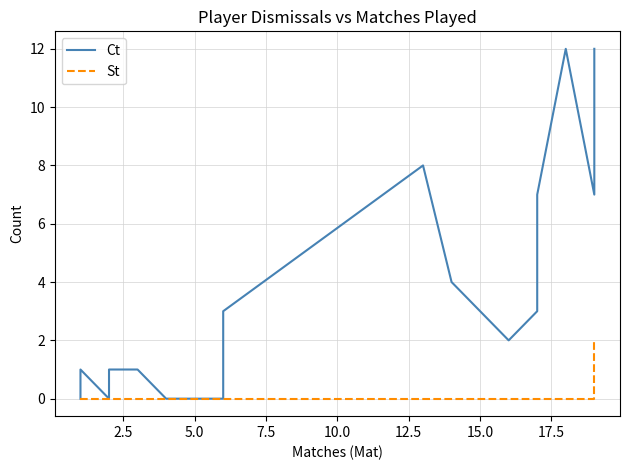

How many lines are shown in the chart?

2